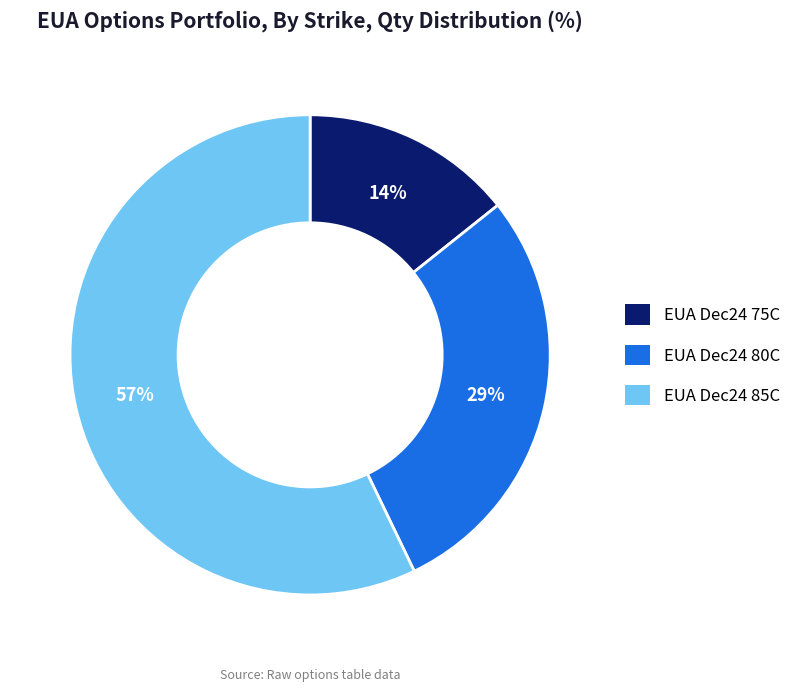

Which slice represents more than half of the pie?

EUA Dec24 85C